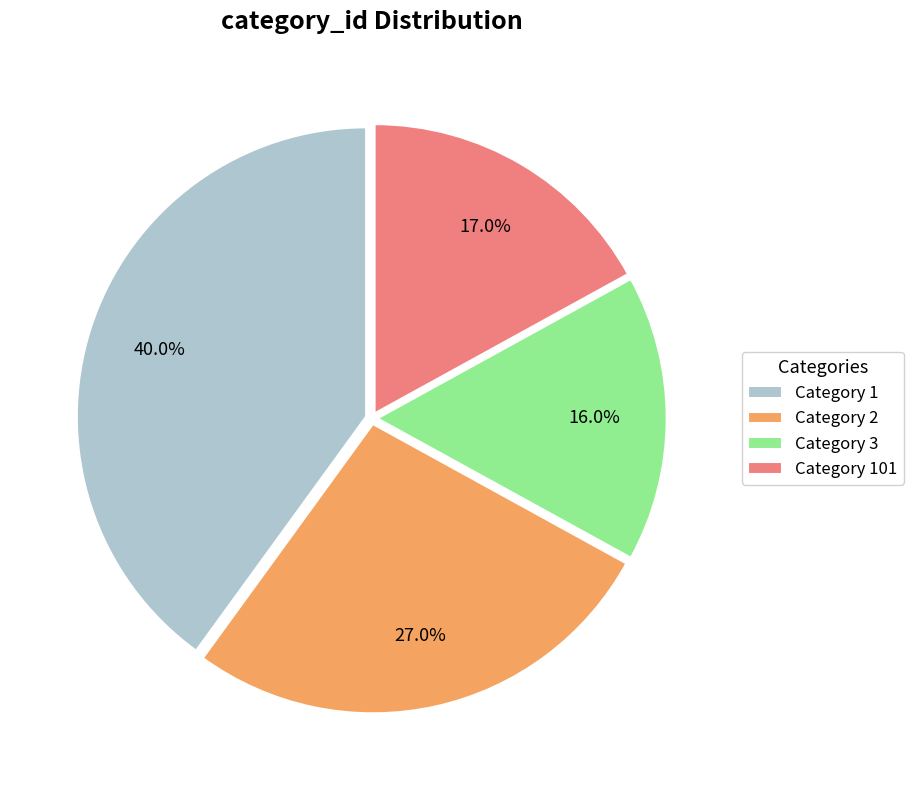

Rank the categories by value from lowest to highest.

Category 3, Category 101, Category 2, Category 1